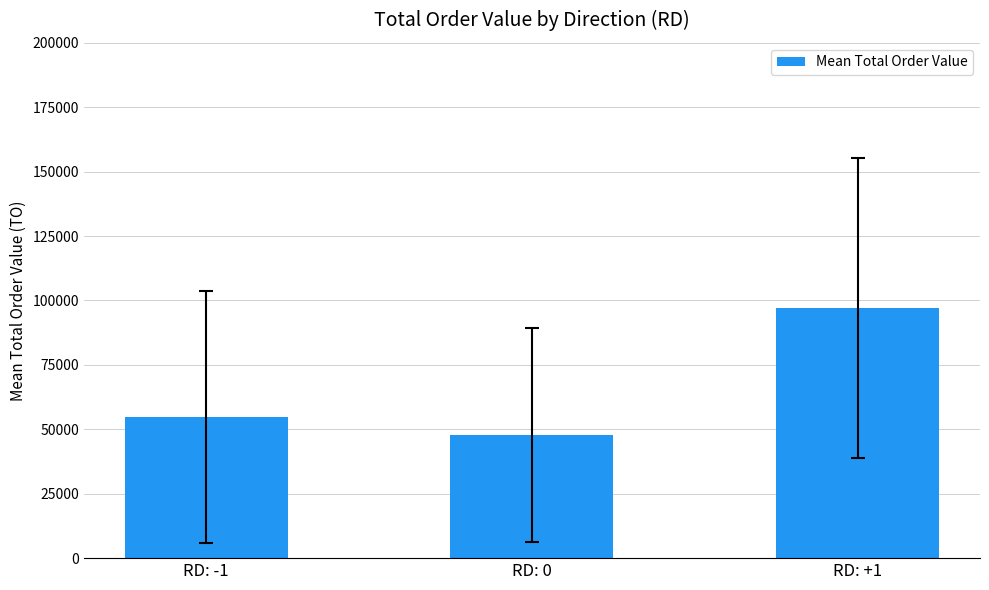

What is the average value?

66583.0